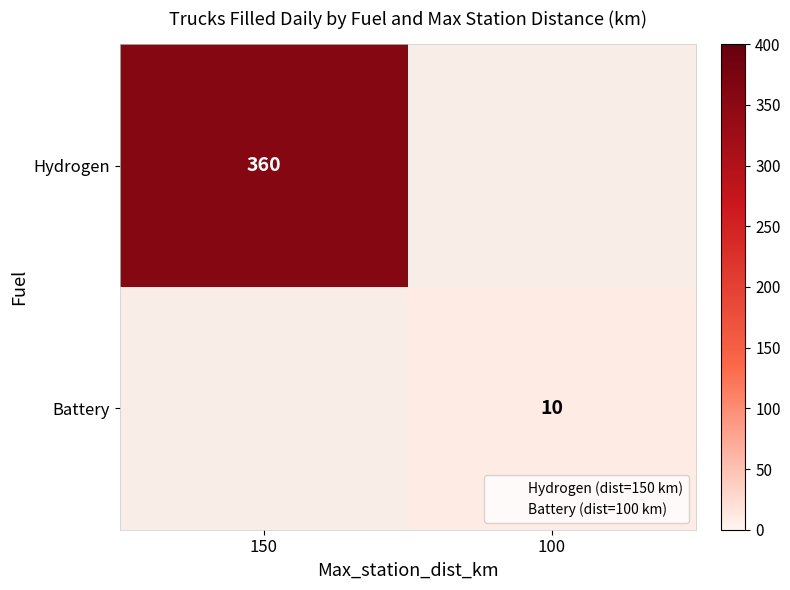

How many categories are shown in the chart?

2